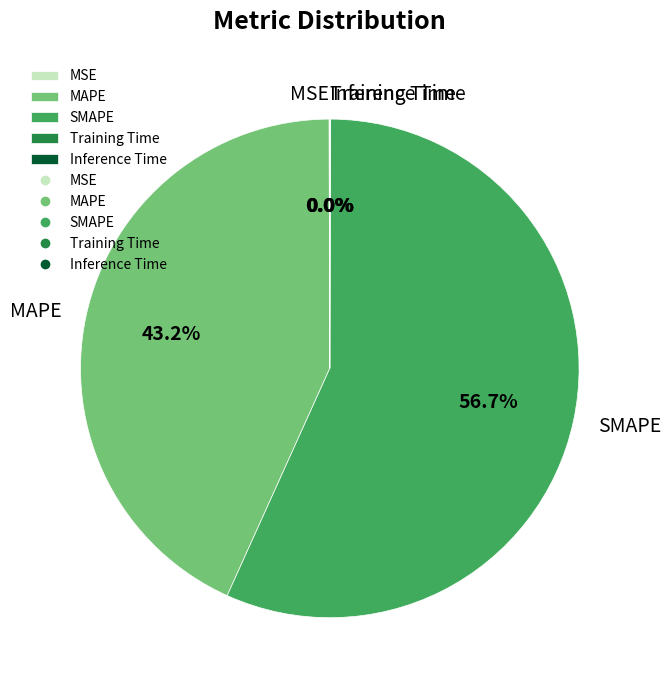

What percentage is the MAPE slice, to the nearest percent?

43%